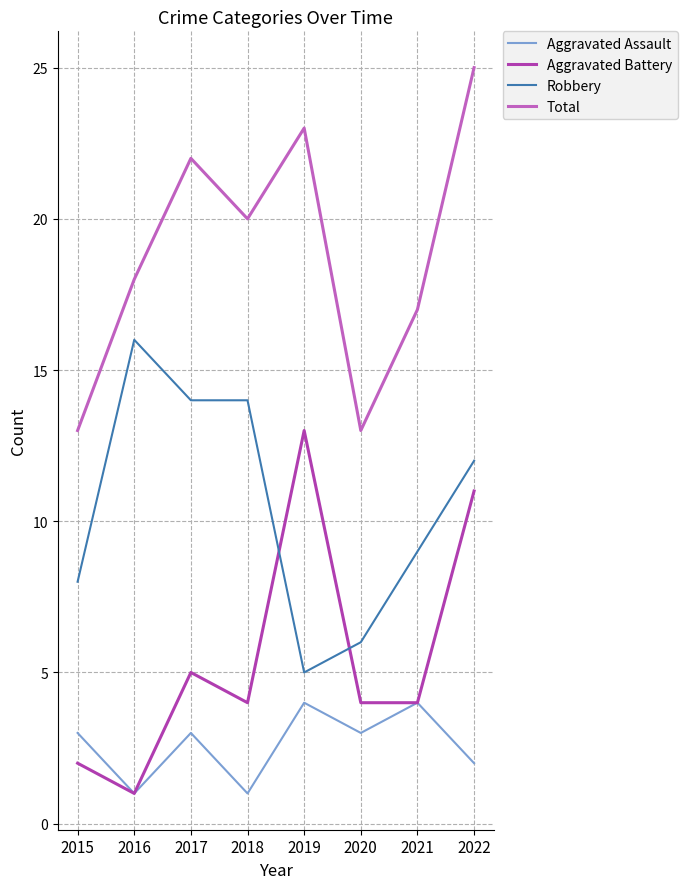

What is the total value across all series at 2017?

44